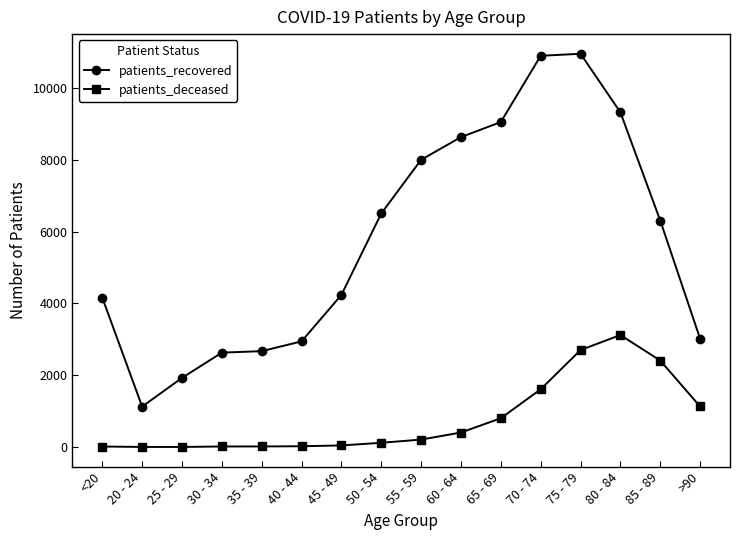

True or false: patients_recovered and patients_deceased intersect in this chart.

False